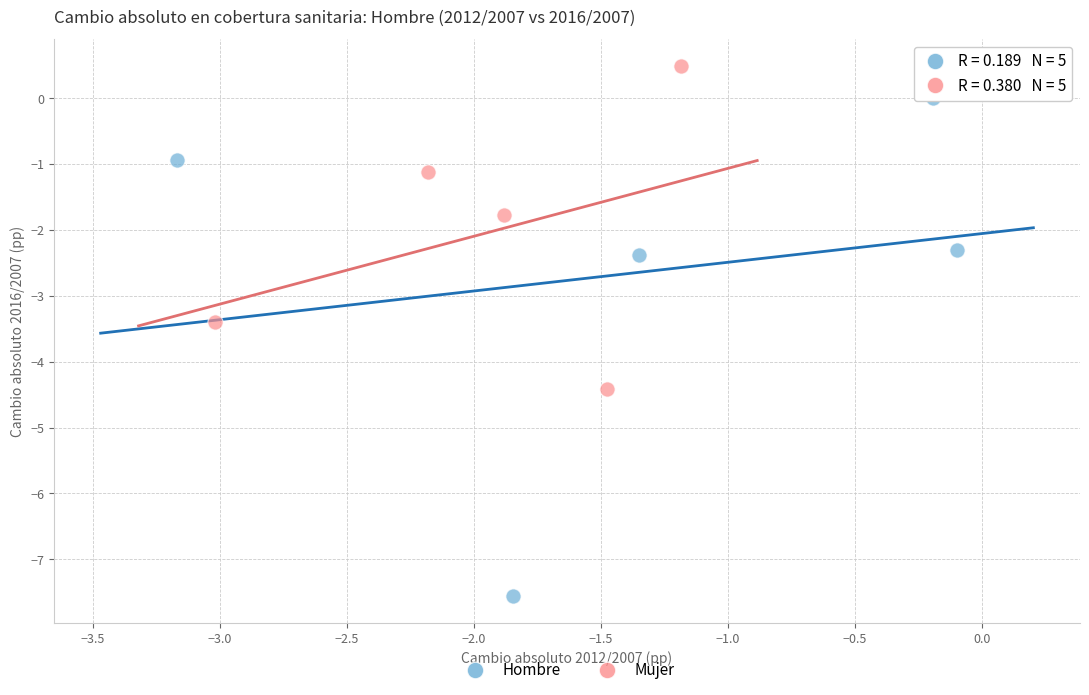

Which series contains the lowest Y value?

Hombre